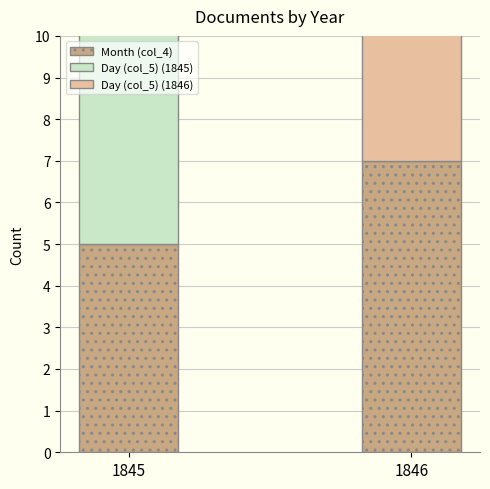

The value of Day (col_5) at 1845 is 15. True or false?

True